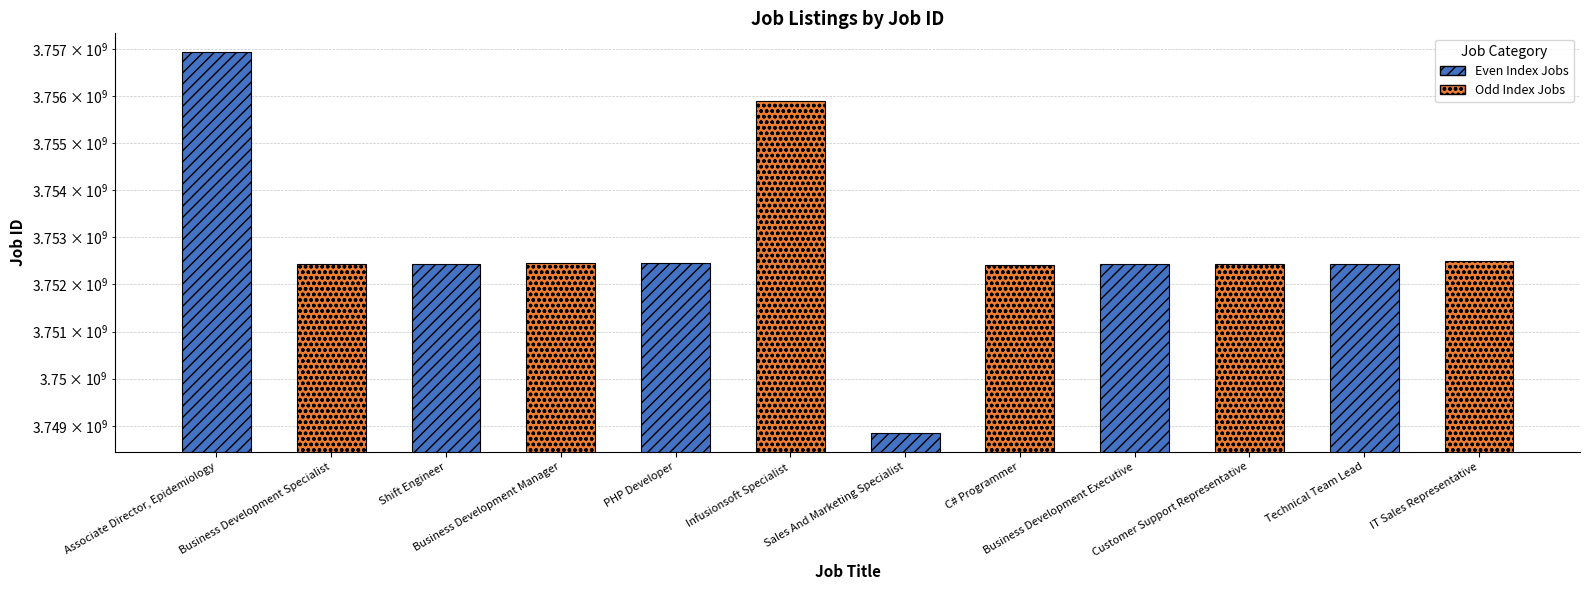

What is the label of the 10th bar from the right?

Shift Engineer